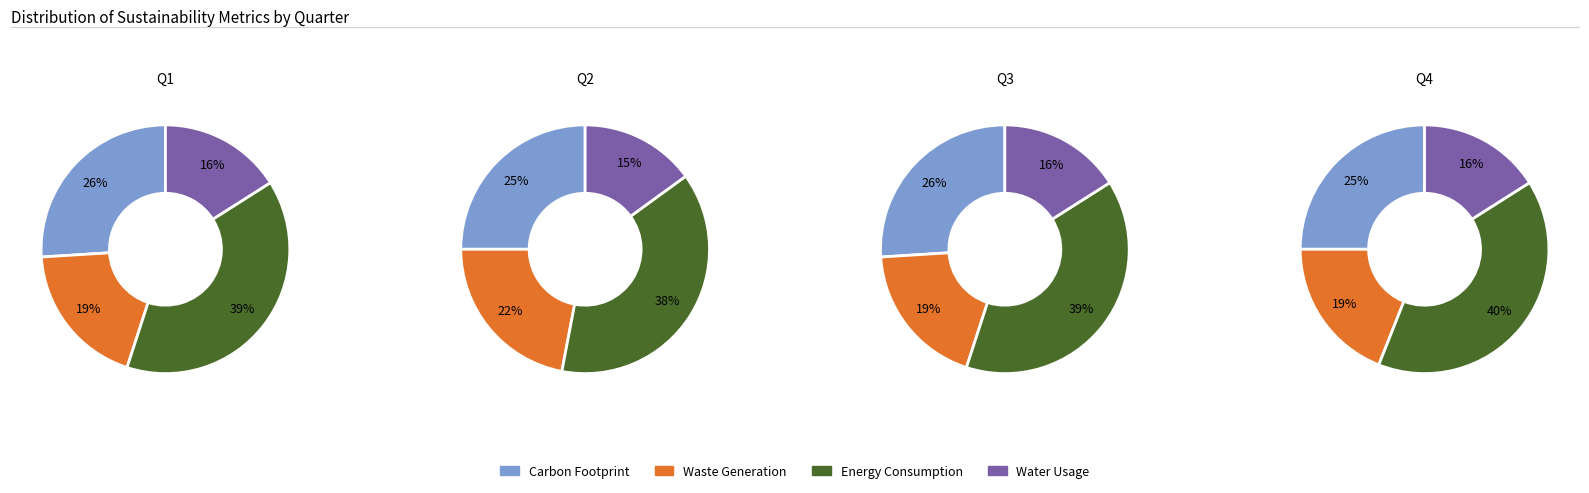

Is it true that 3 is 32% of the pie?

False